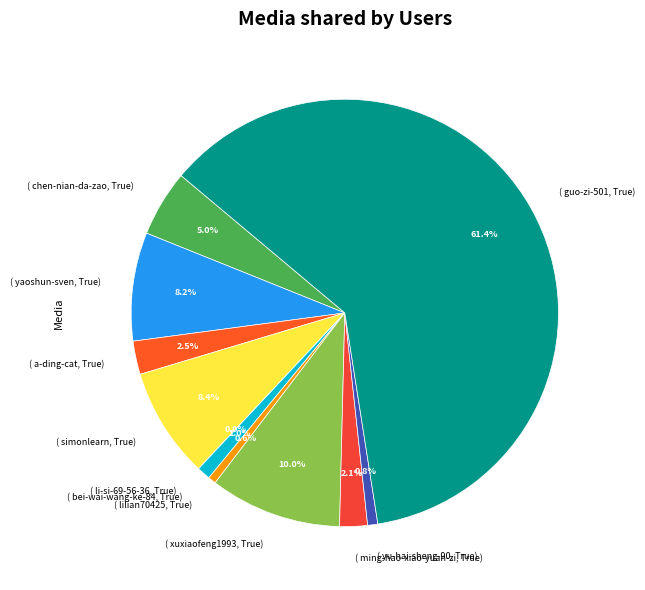

Does any single category account for the majority?

Yes